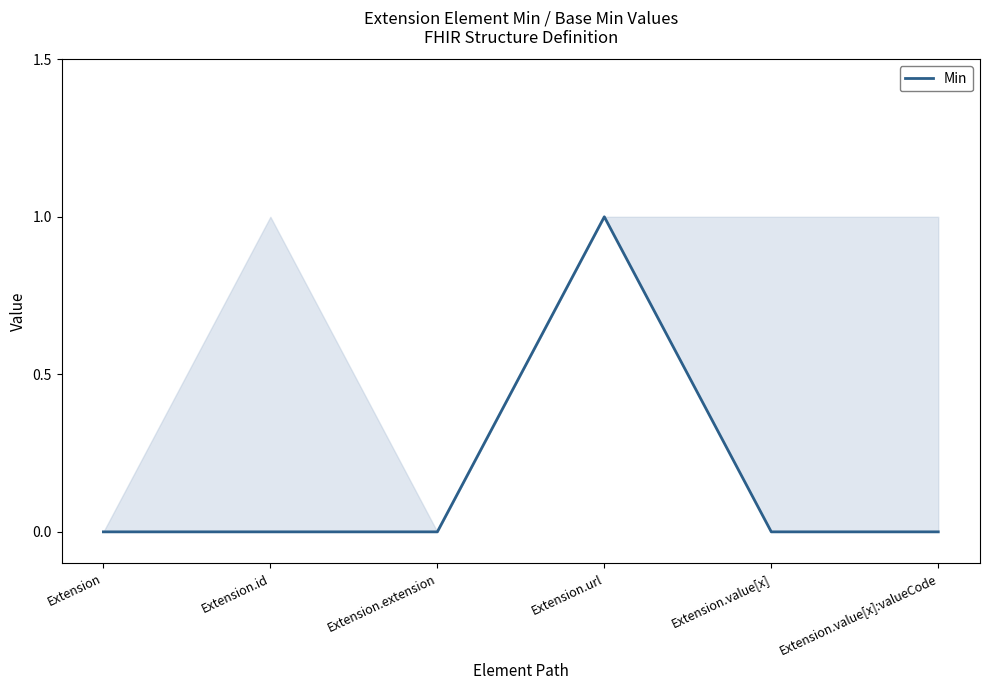

What is the change in value from Extension.id to Extension.url?

+1